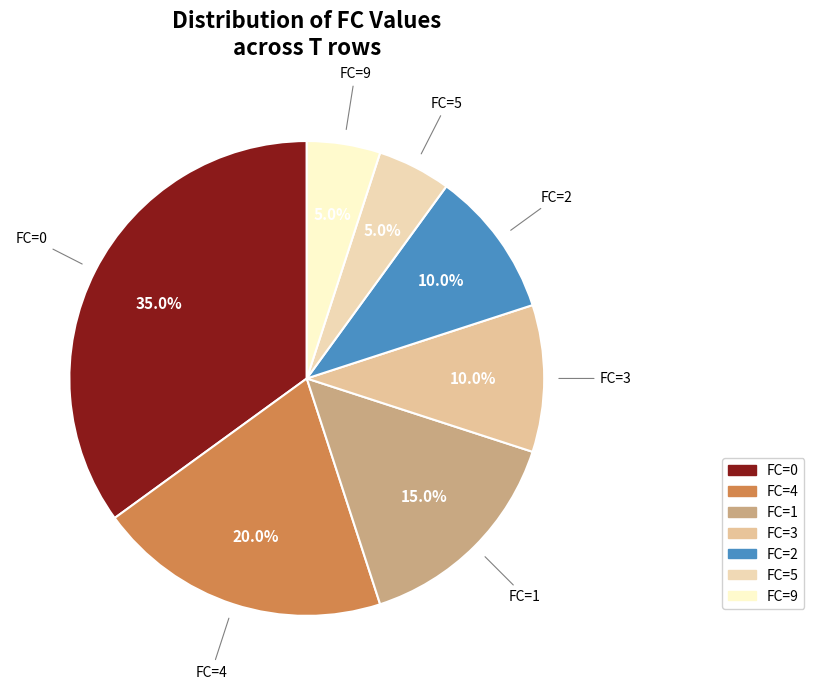

Do FC=3 and FC=1 together represent more than half of the pie?

No